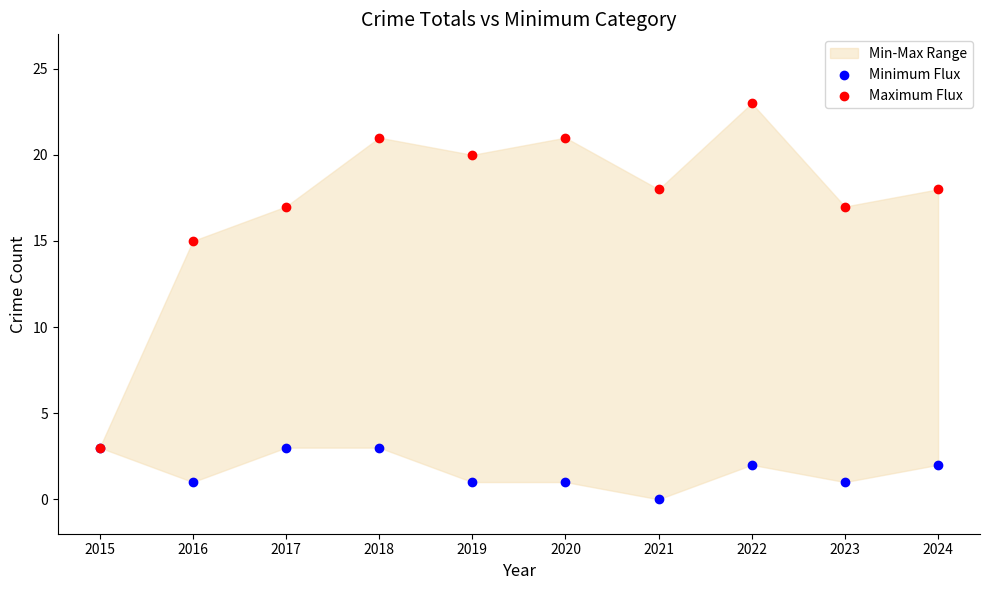

In the Maximum Flux series, what Y value is closest to 13?

15